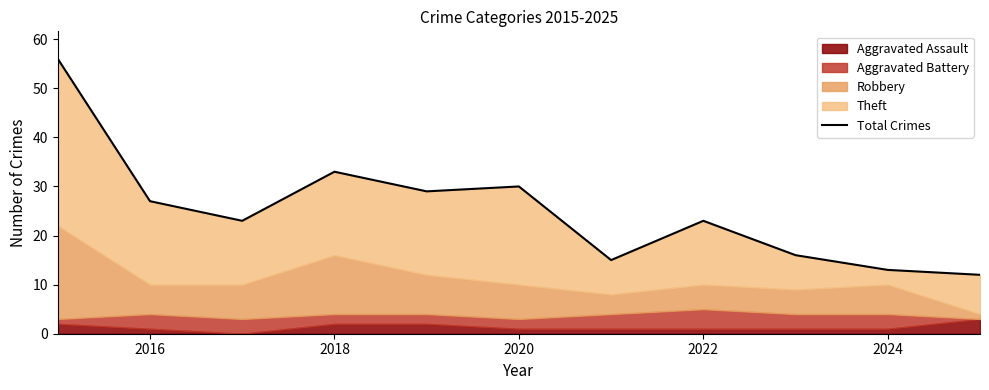

What is the value of the 3rd point from the left?

23